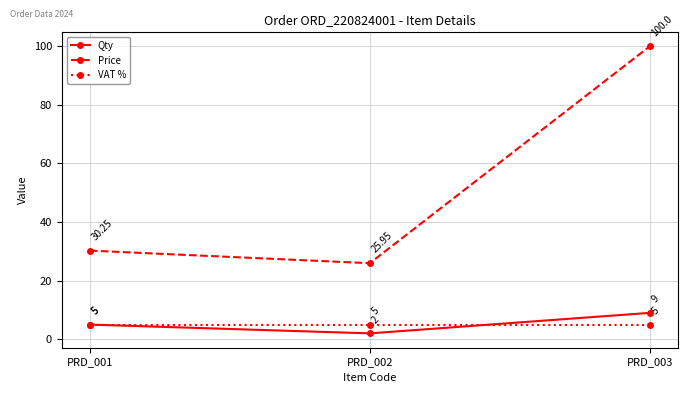

What is the difference between the maximum and minimum values in the Qty series?

7.0